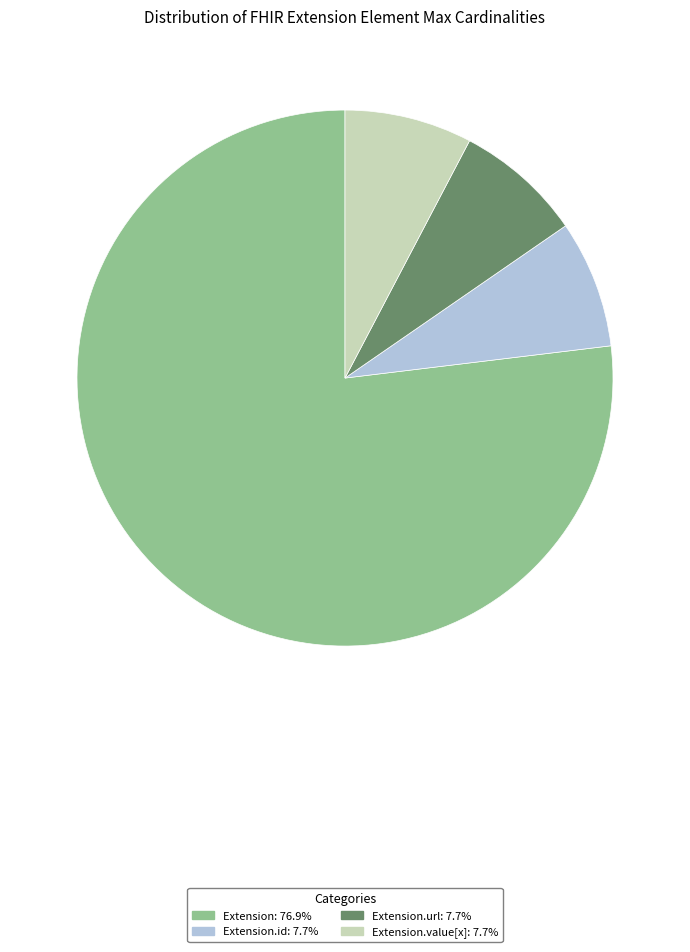

Does any single category account for the majority?

Yes